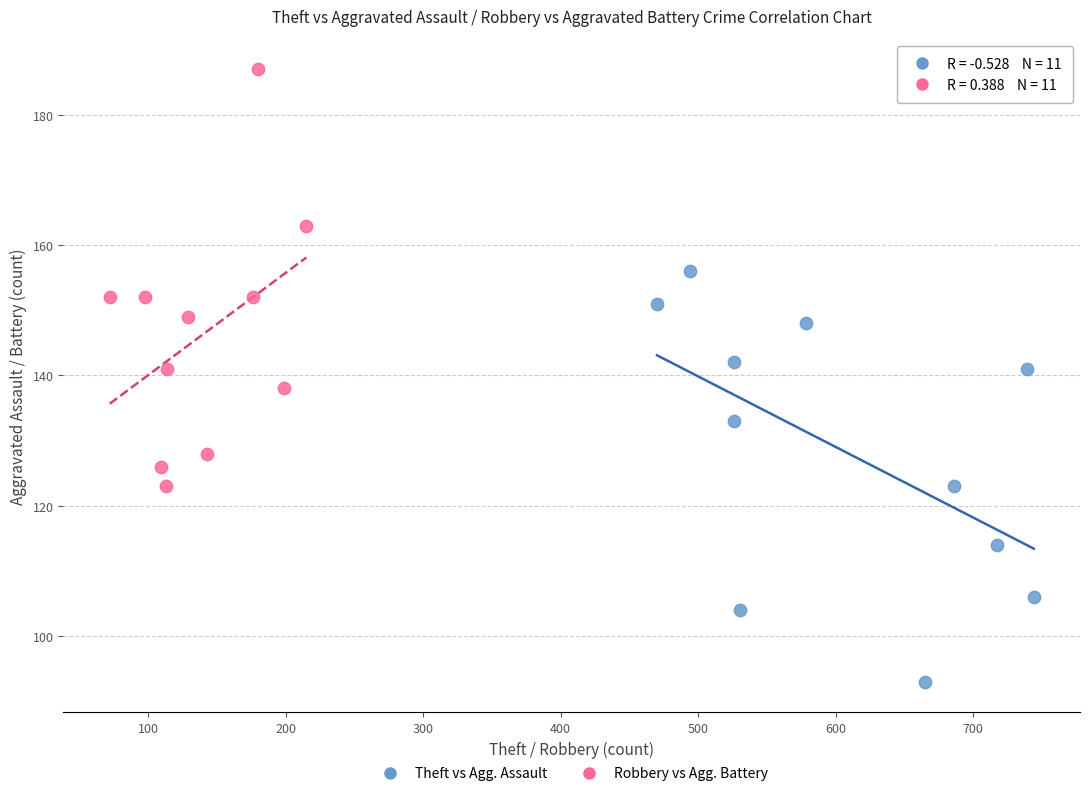

Which series reaches the minimum Y coordinate?

Theft vs Agg. Assault